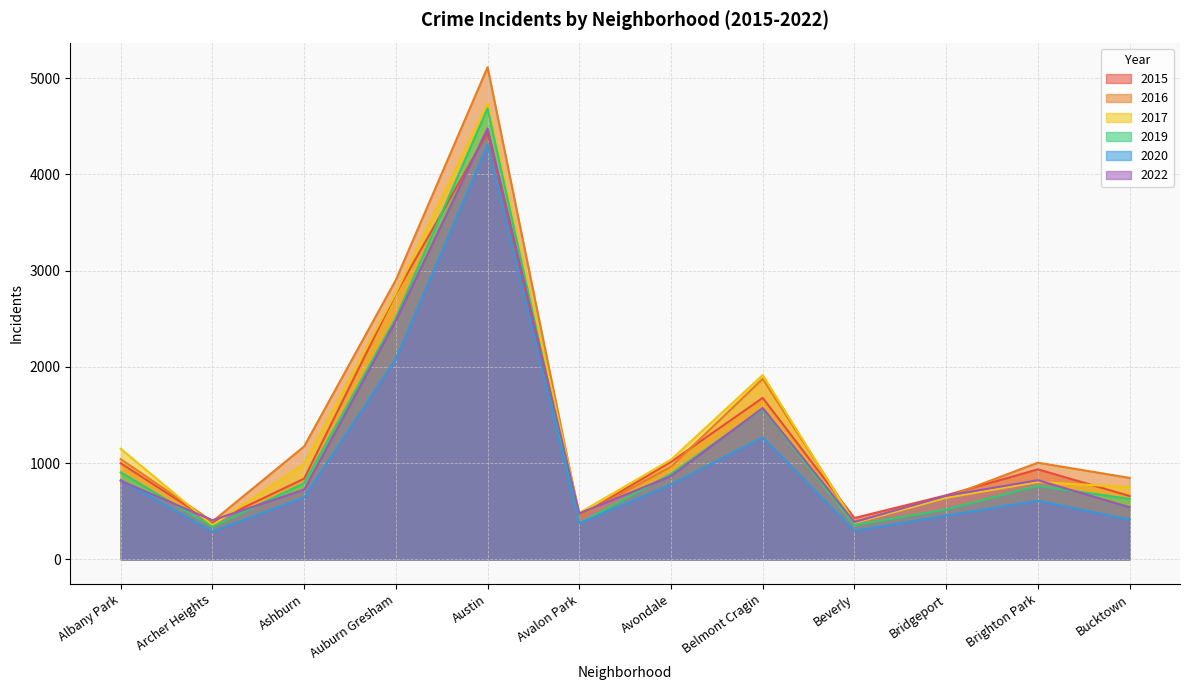

Rank the series at Avondale from highest to lowest value.

2017, 2015, 2016, 2019, 2022, 2020